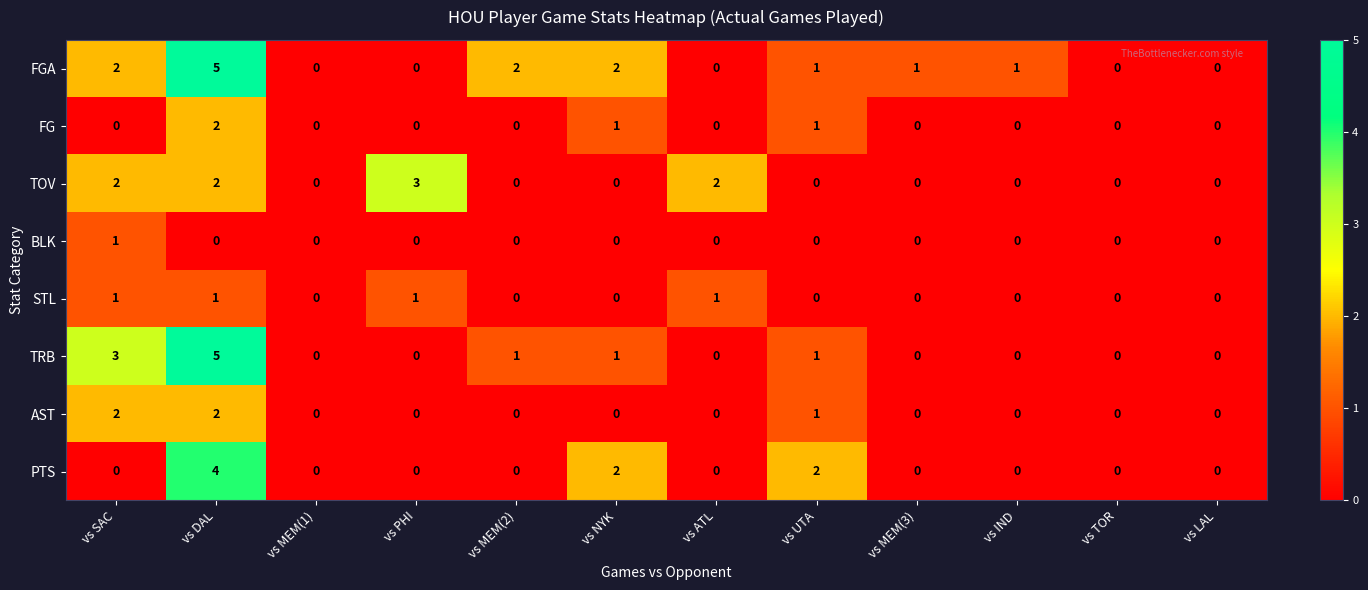

What is the difference between the highest and lowest values at vs NYK?

2